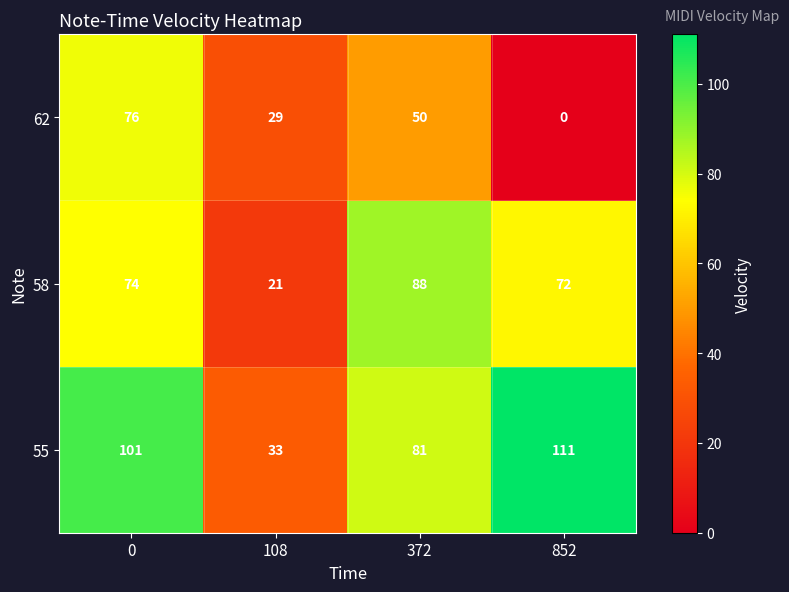

What is the difference between the 62 values at 108 and 0?

47